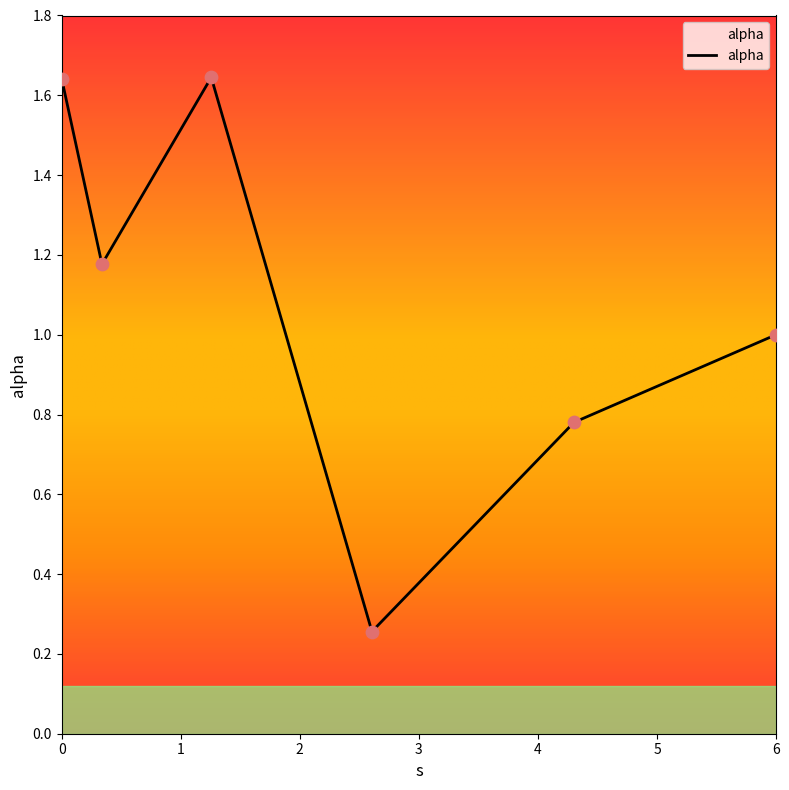

What is the sum of all values?

6.5